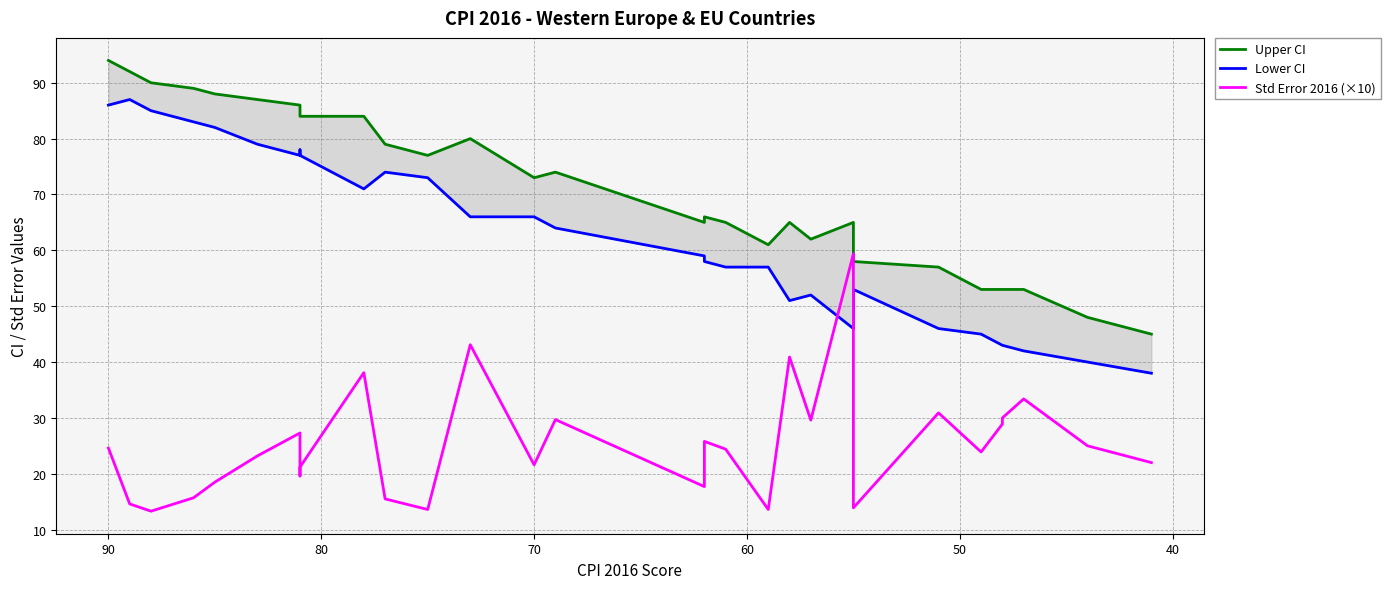

True or false: Std Error 2016 (×10) has a value of 28.3 at 15.

False